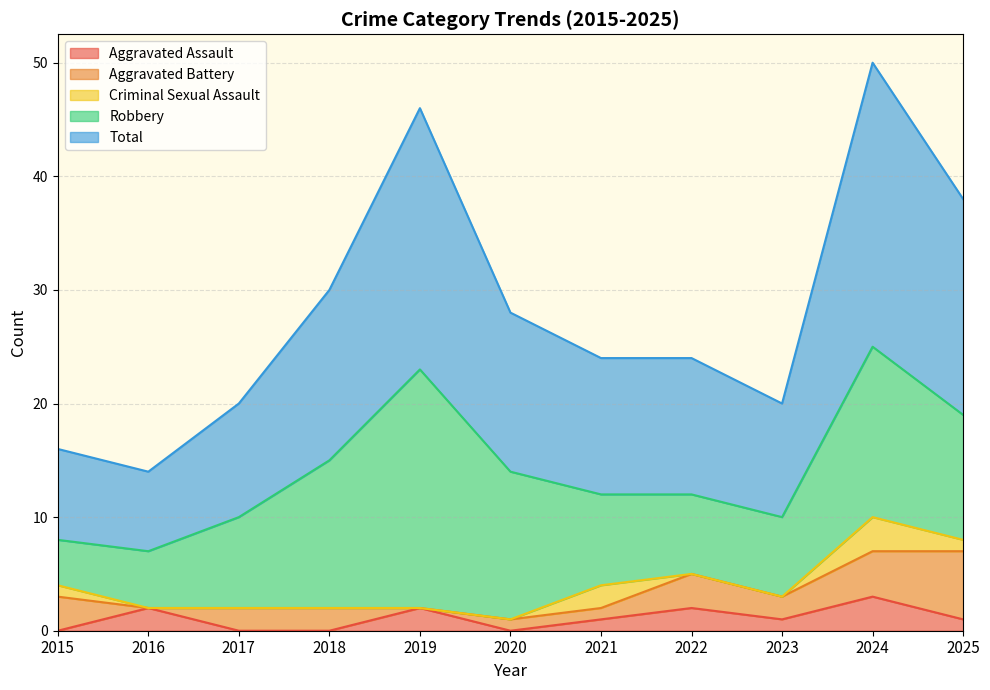

Is it true that Aggravated Assault equals 2 at 2017?

False